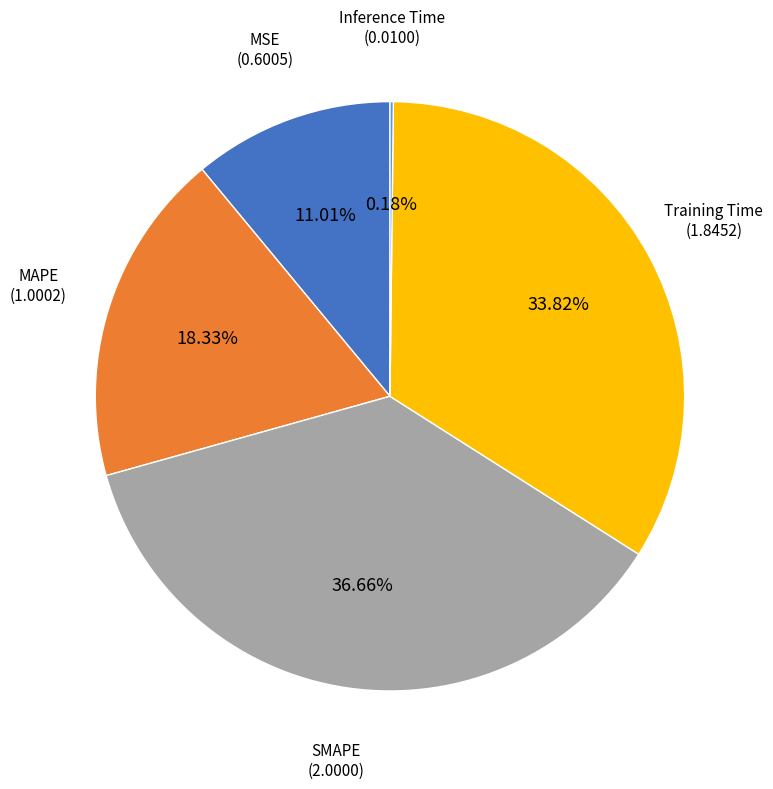

Does any single category account for the majority?

No